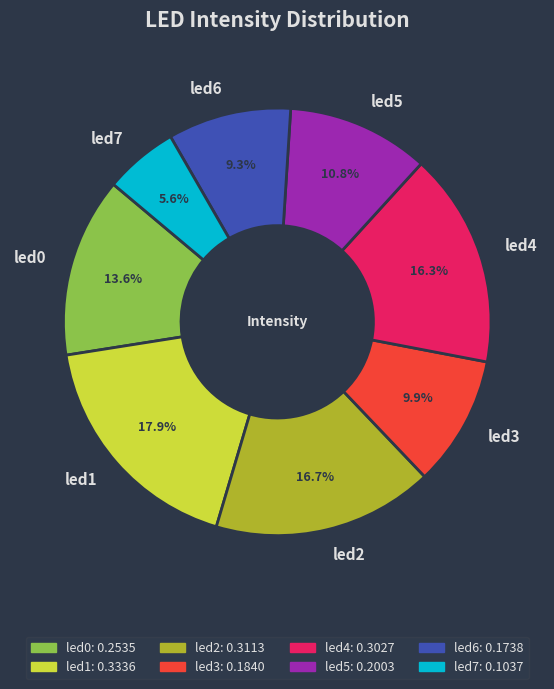

To the nearest percent, what is the average slice percentage?

12%